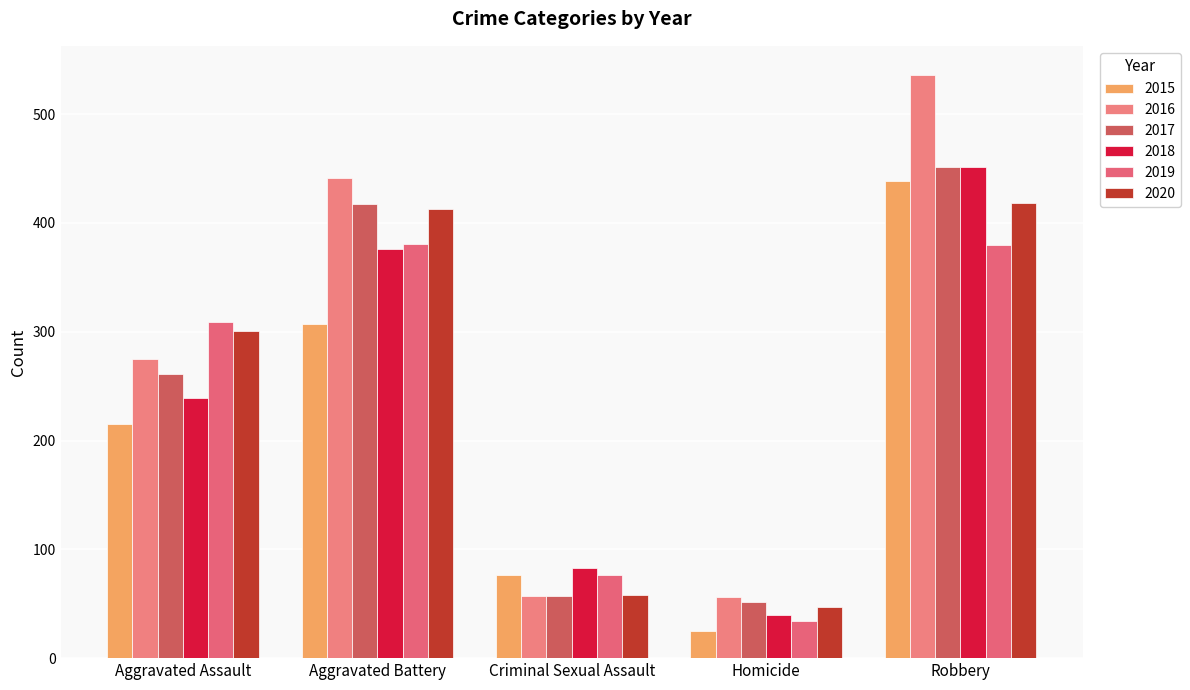

Reading left to right, transcribe all the data shown in this chart.

2015: 215	307	76	25	439
2016: 275	441	57	56	536
2017: 261	417	57	52	451
2018: 239	376	83	40	451
2019: 309	381	76	34	380
2020: 301	413	58	47	418